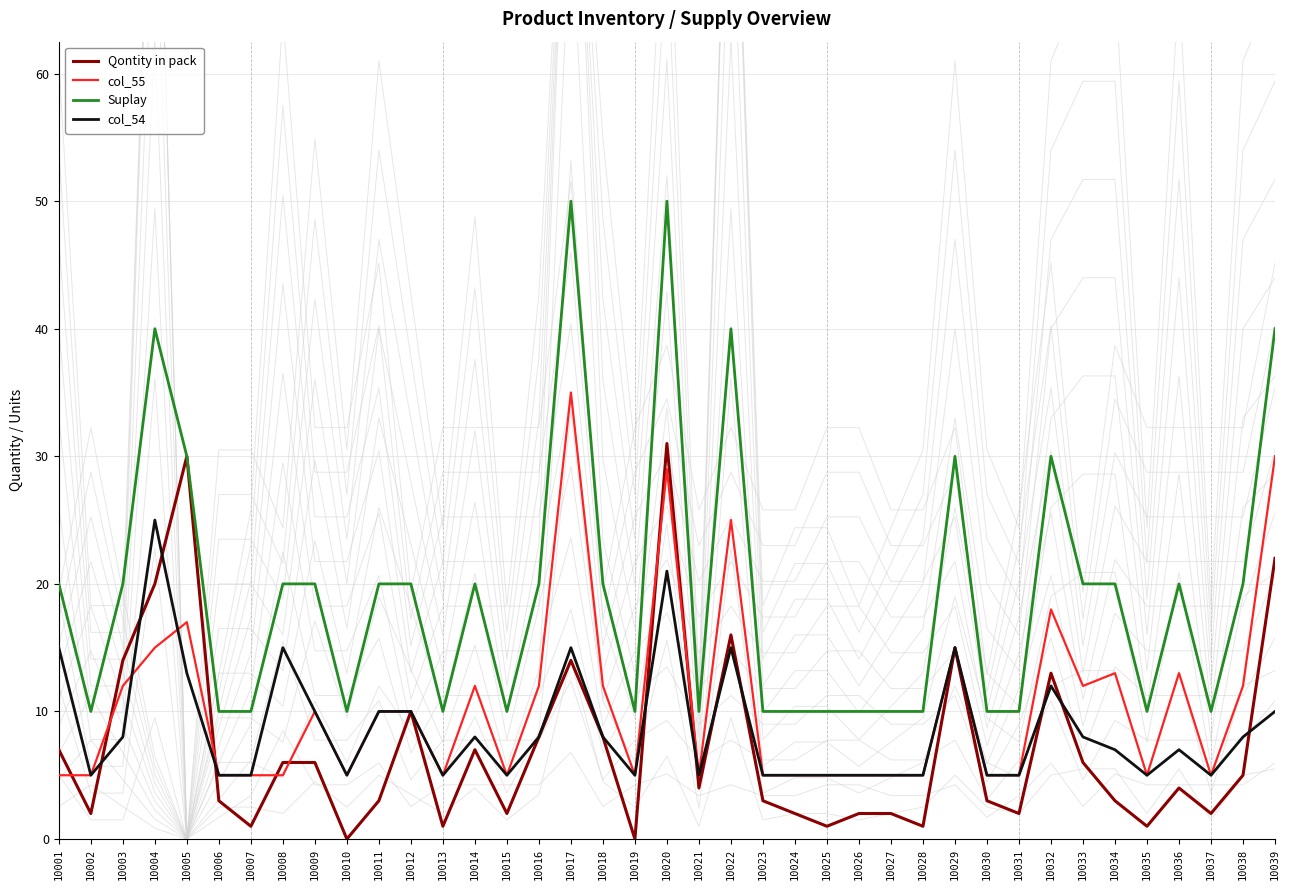

True or false: col_54 has more than 1 points higher than both neighbors.

True